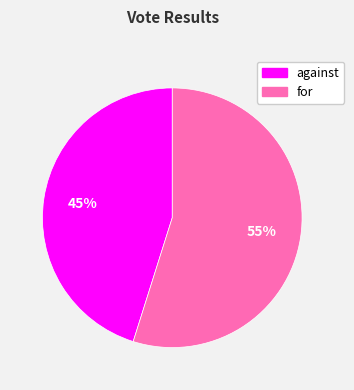

Does for account for over 50% of the chart?

Yes